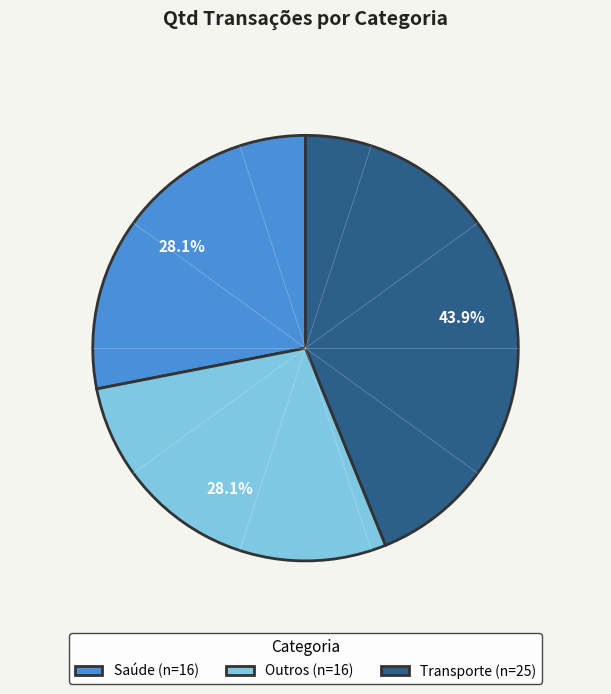

To the nearest percent, what portion does Saúde represent?

28%